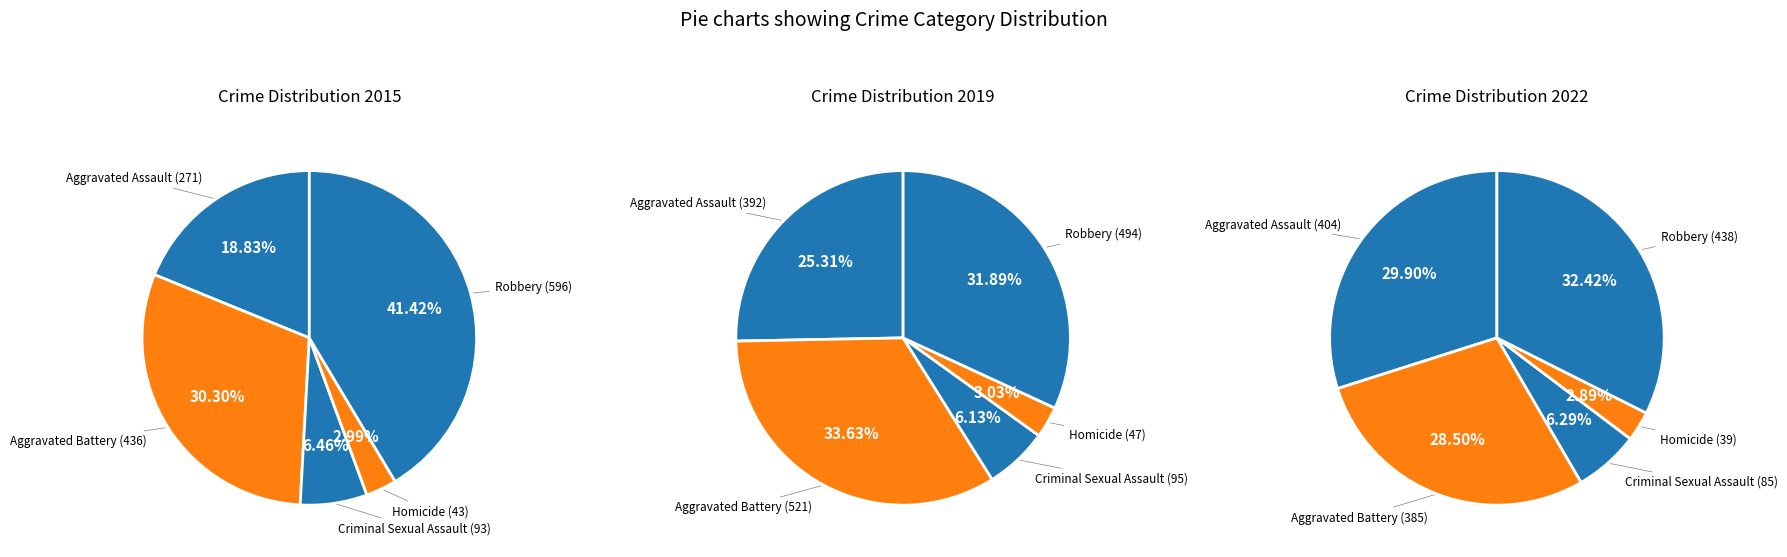

Between Aggravated Battery and Criminal Sexual Assault, which is larger?

Aggravated Battery